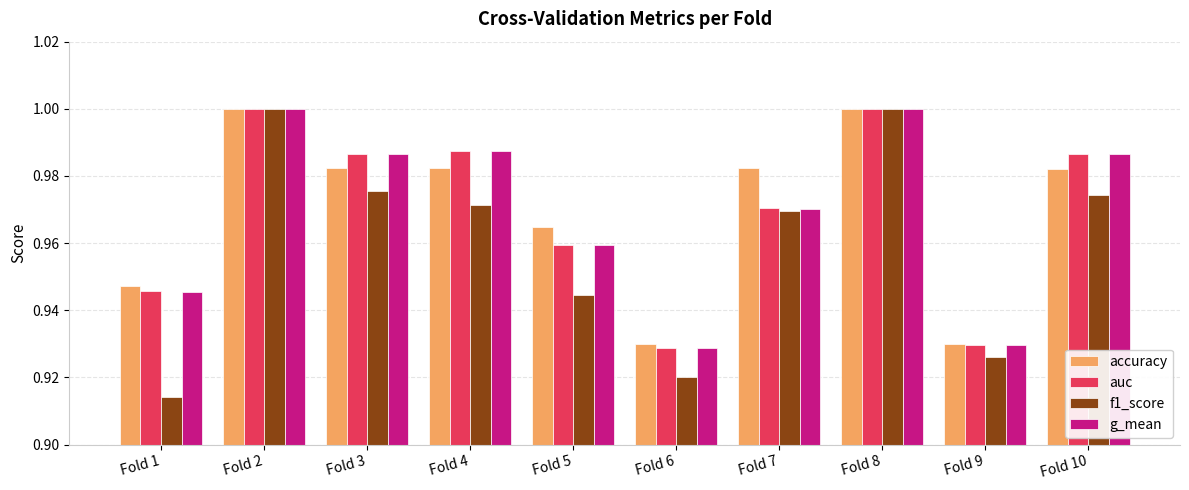

At which category does the chart reach its minimum across all series?

Fold 1